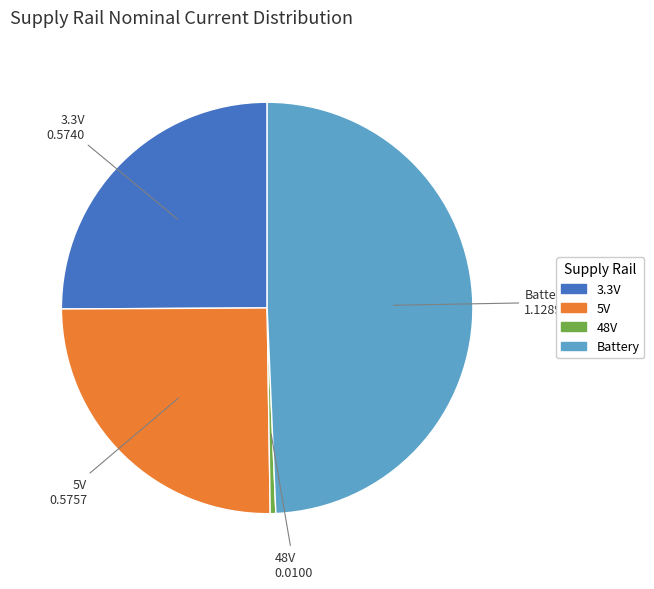

Which slice is the largest?

Battery